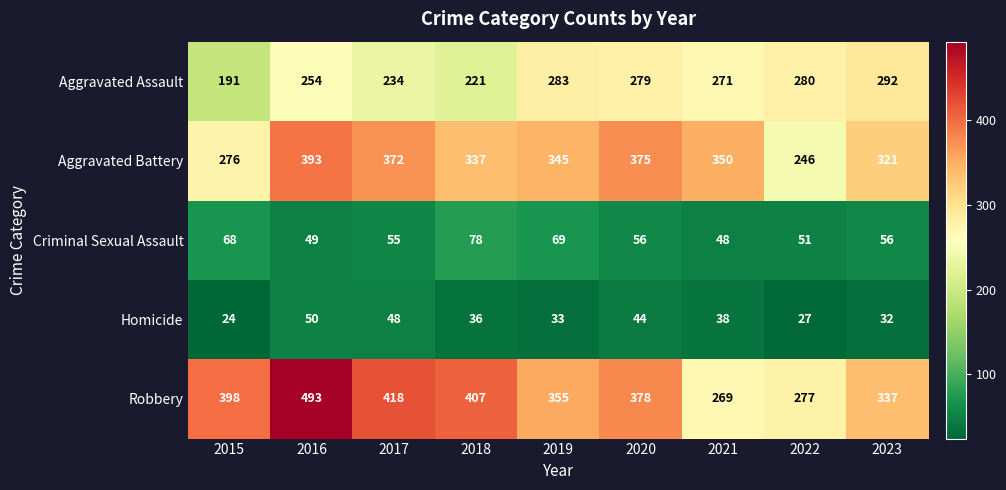

Is the value of Criminal Sexual Assault at 2017 greater than the value of Aggravated Assault at 2023?

No